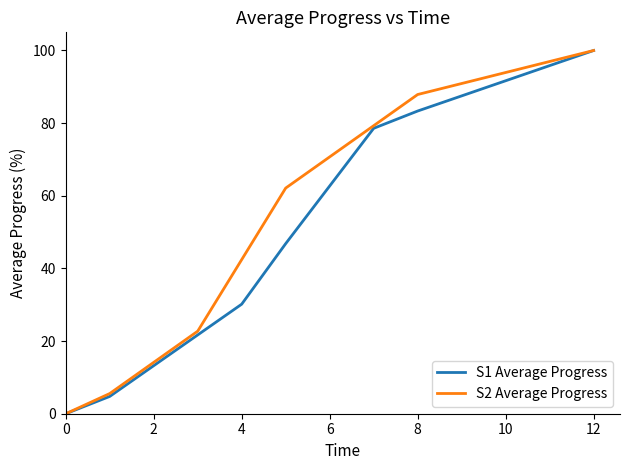

The value of S2 Average Progress at 12 is 68.7. True or false?

False